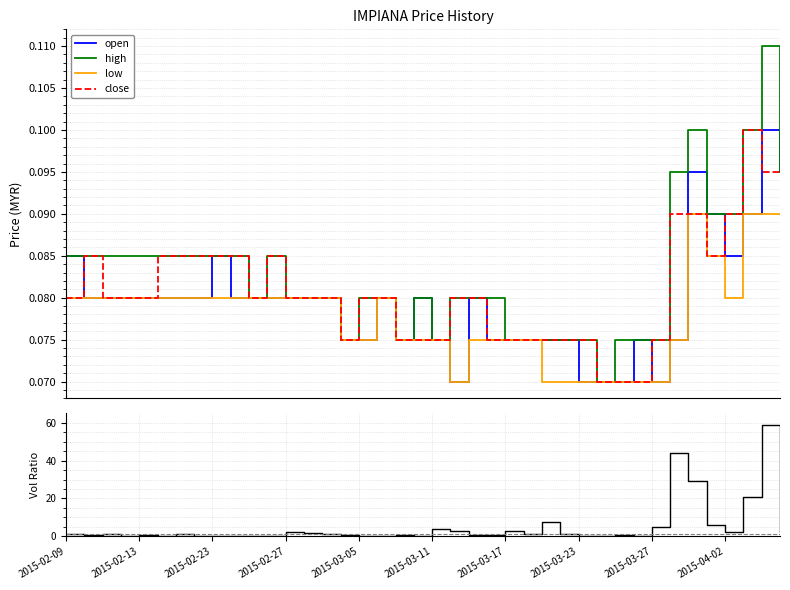

How many close values are between 0 and 1?

40